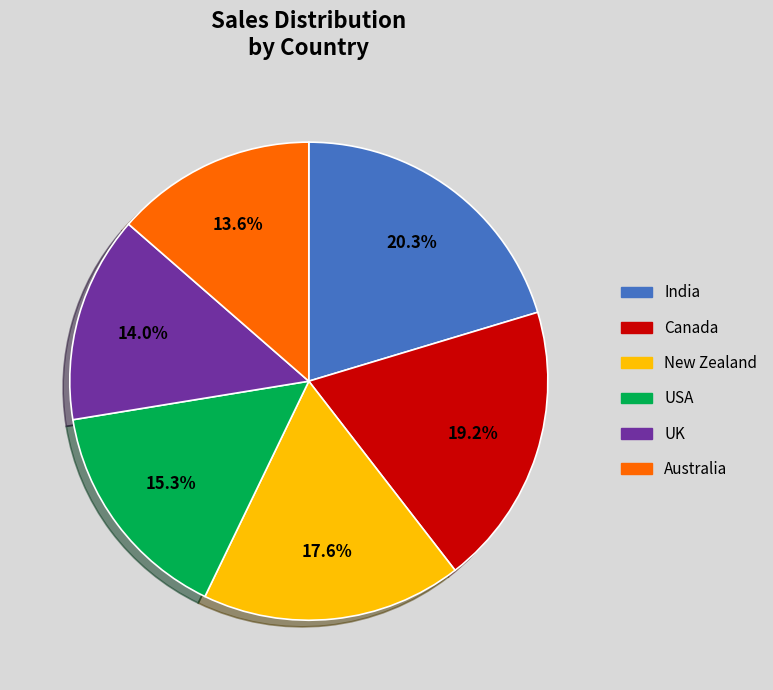

Between USA and Australia, which is larger?

USA